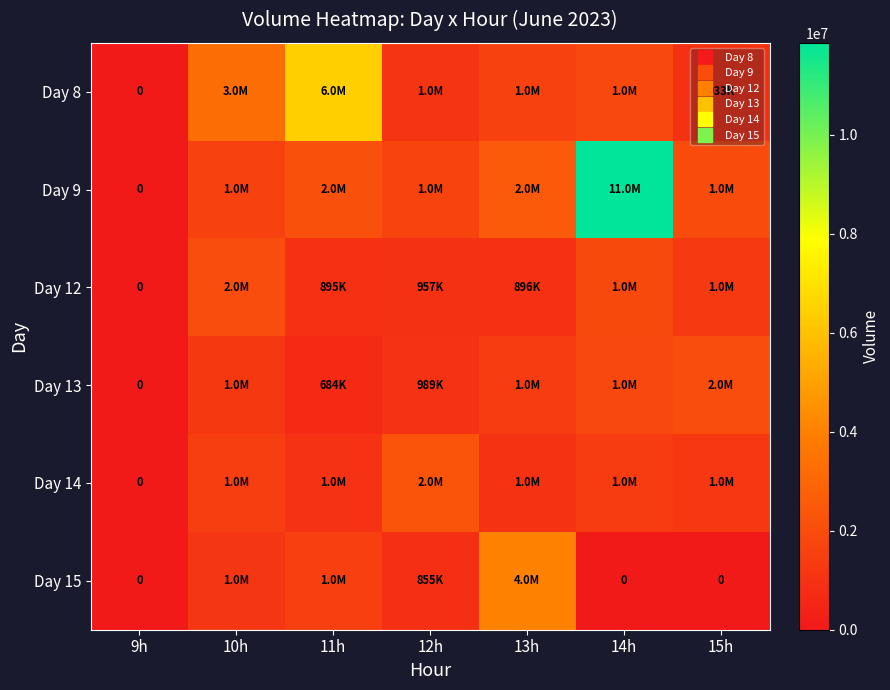

The value of Day 8 at 12h is 1101279. True or false?

True